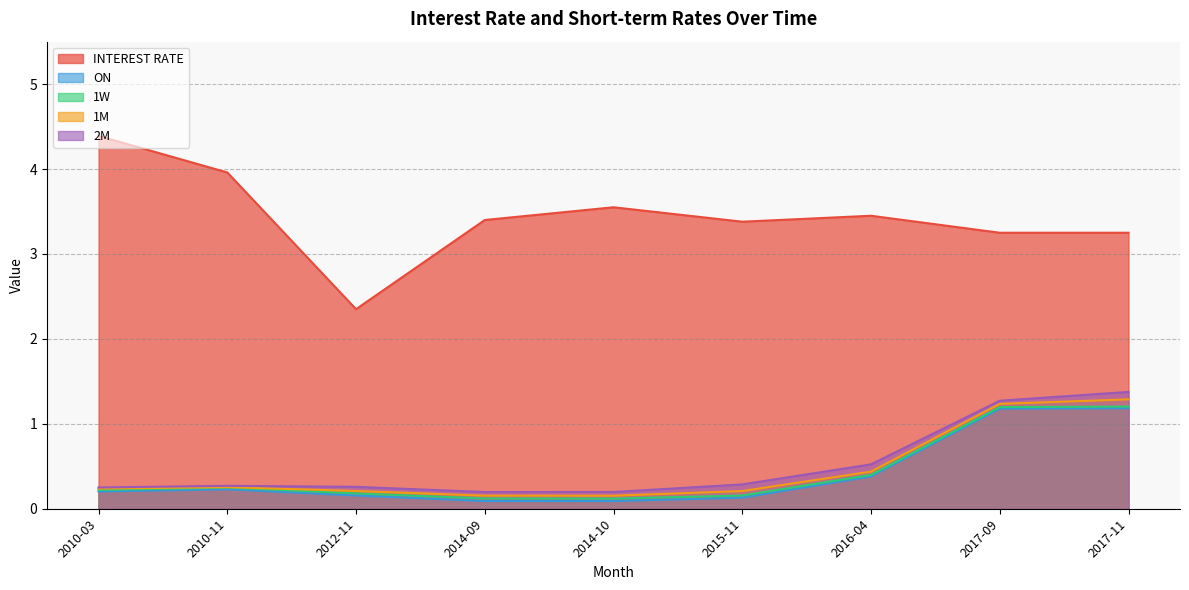

Does the chart have visible grid lines?

Yes